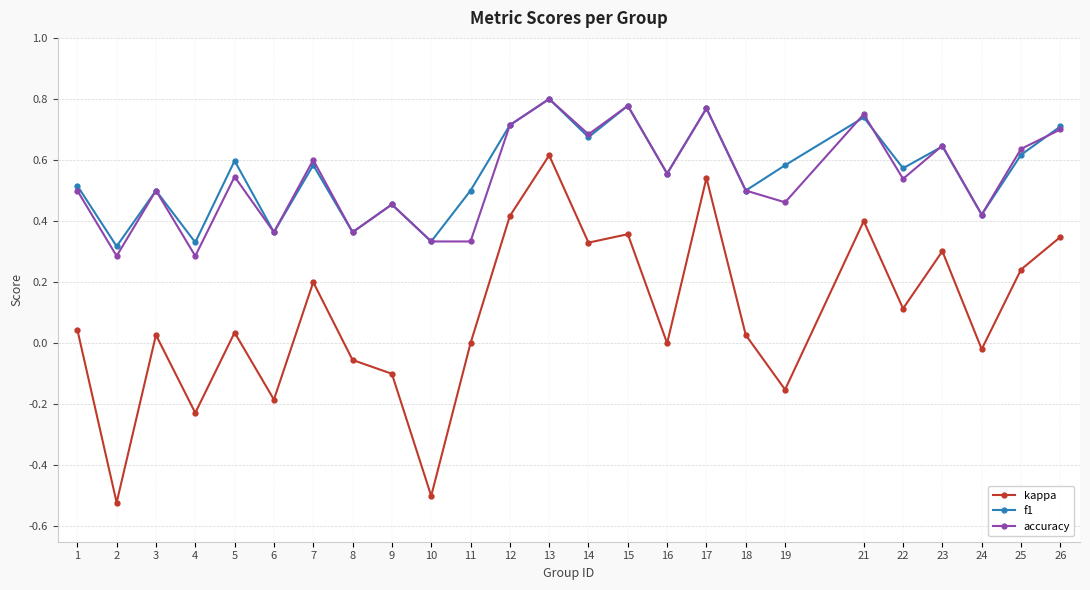

Is the value of f1 at 11 greater than the value of kappa at 24?

Yes